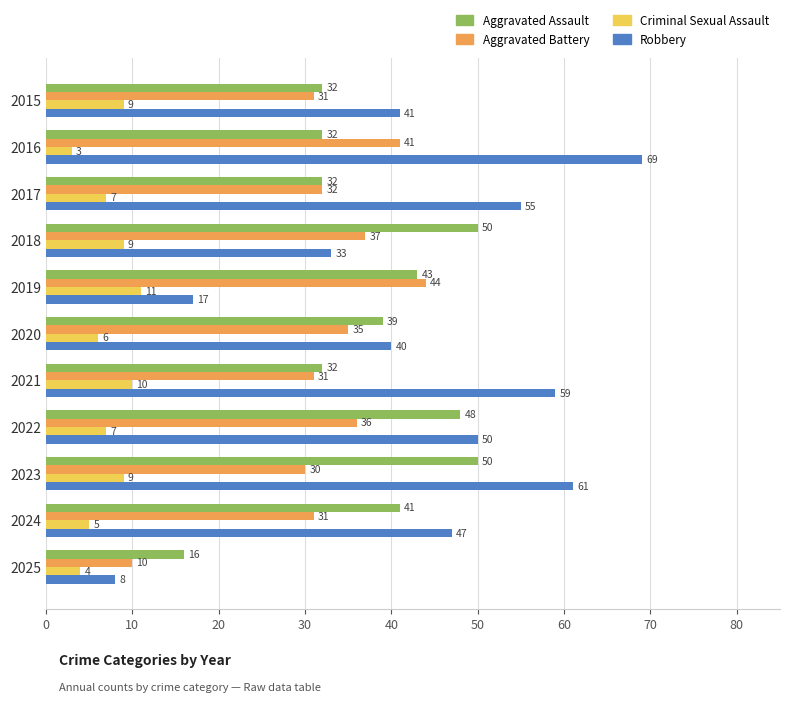

Is it true that Robbery equals 40 at 2020?

True